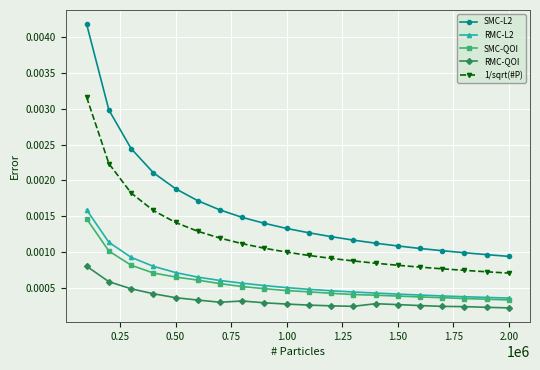

Which series has the widest spread of values?

SMC-L2